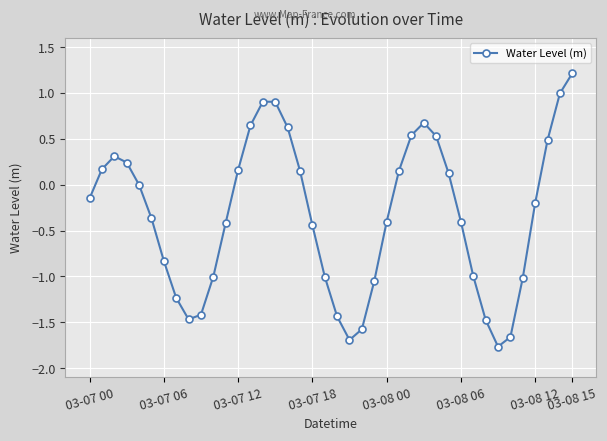

What is the value of the 15th point from the left?

0.9